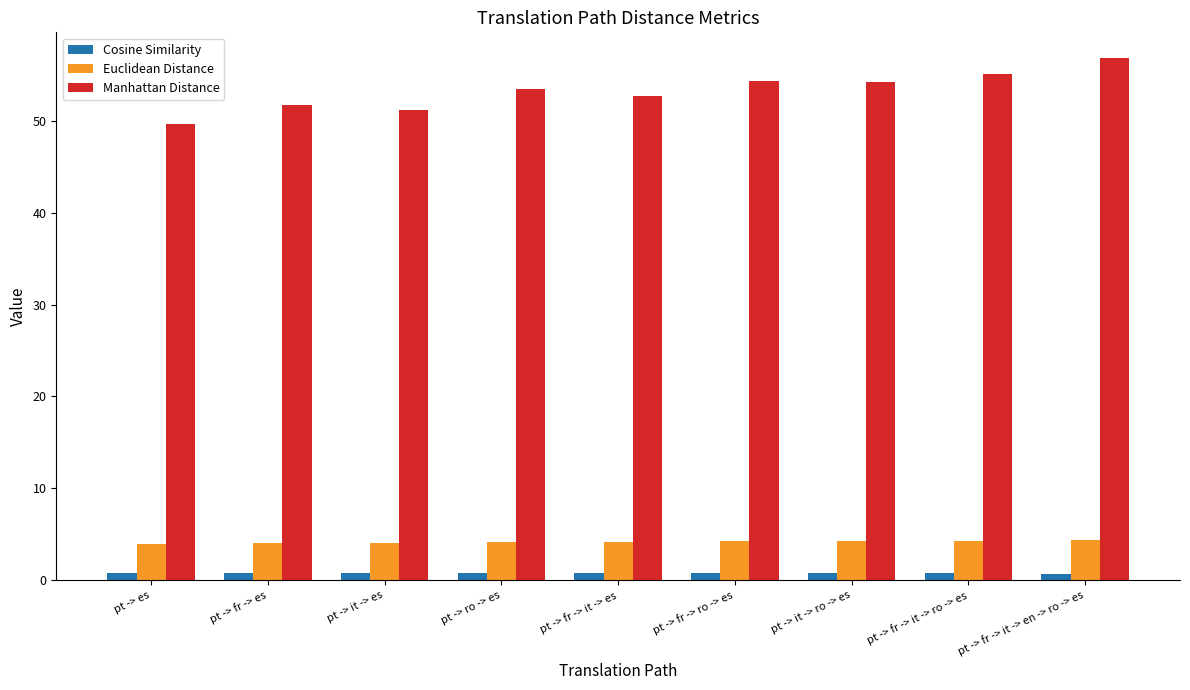

What are all the series names shown in the legend?

Cosine Similarity, Euclidean Distance, Manhattan Distance